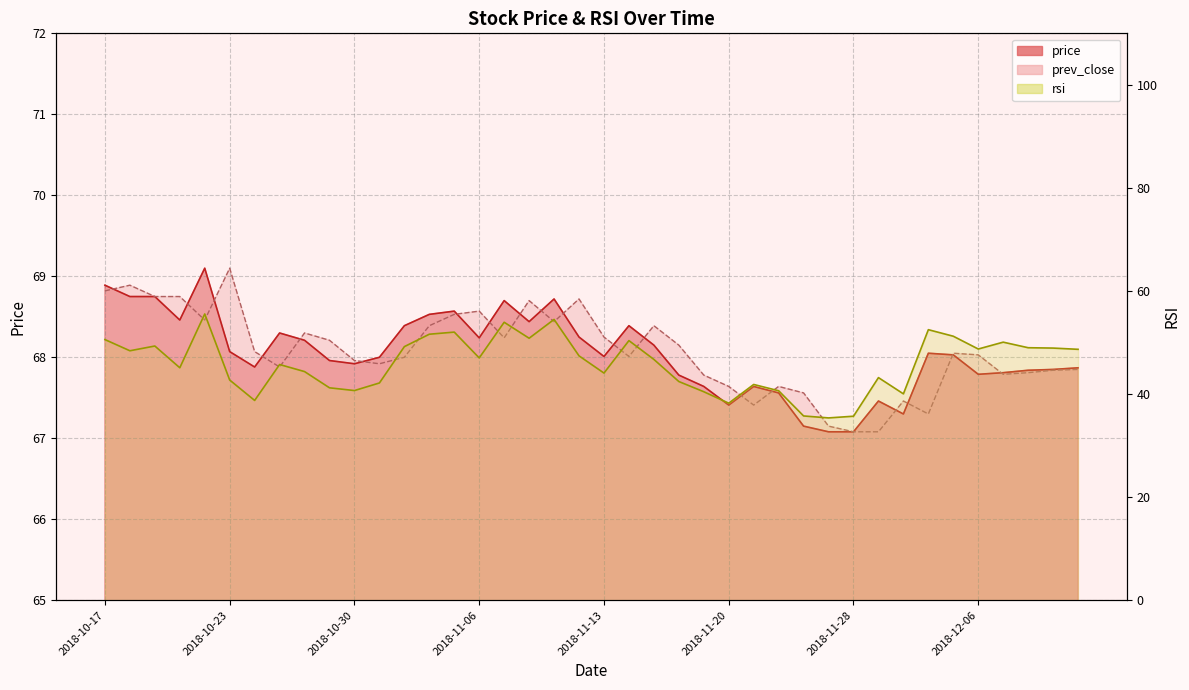

What are all the series names shown in the legend?

price, prev_close, rsi